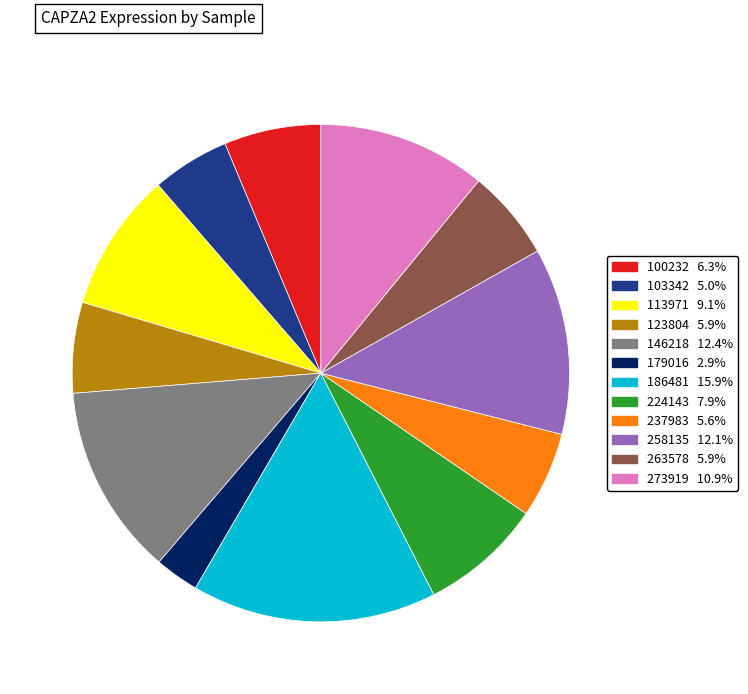

Is the sum of 179016 and 123804 greater than half?

No